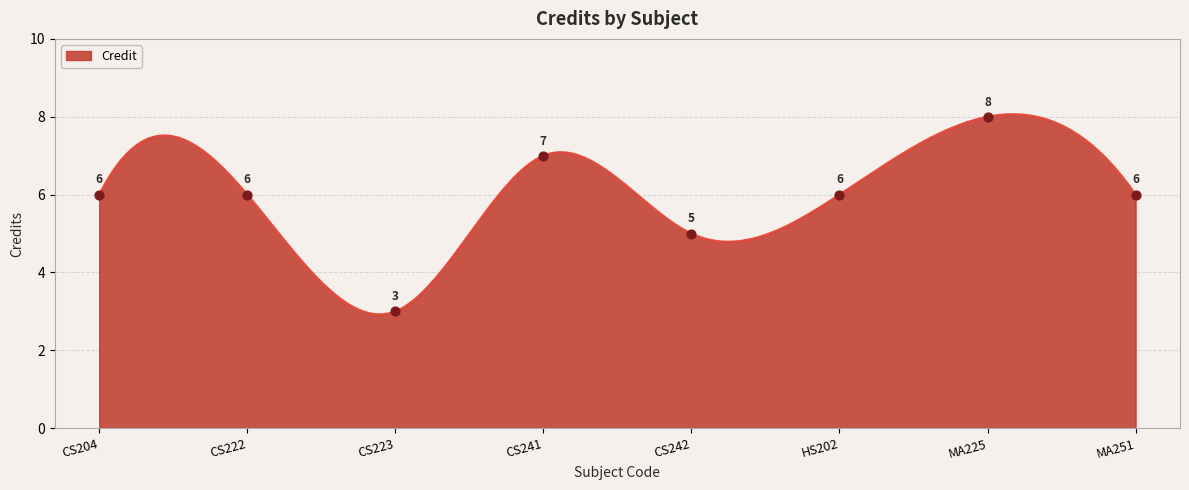

Which has a higher value, CS204 or CS242?

CS204